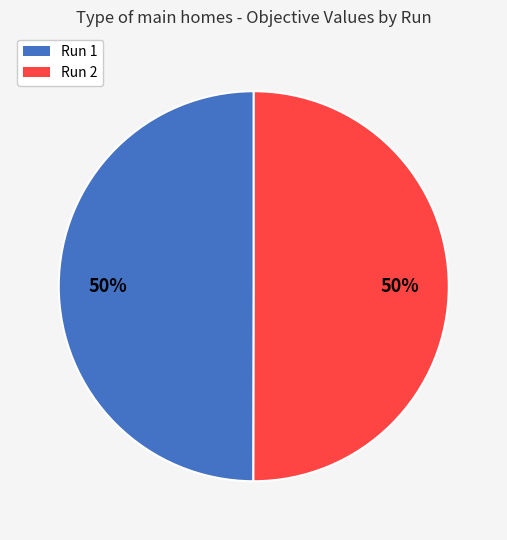

Do Run 2 and Run 1 together represent more than half of the pie?

Yes